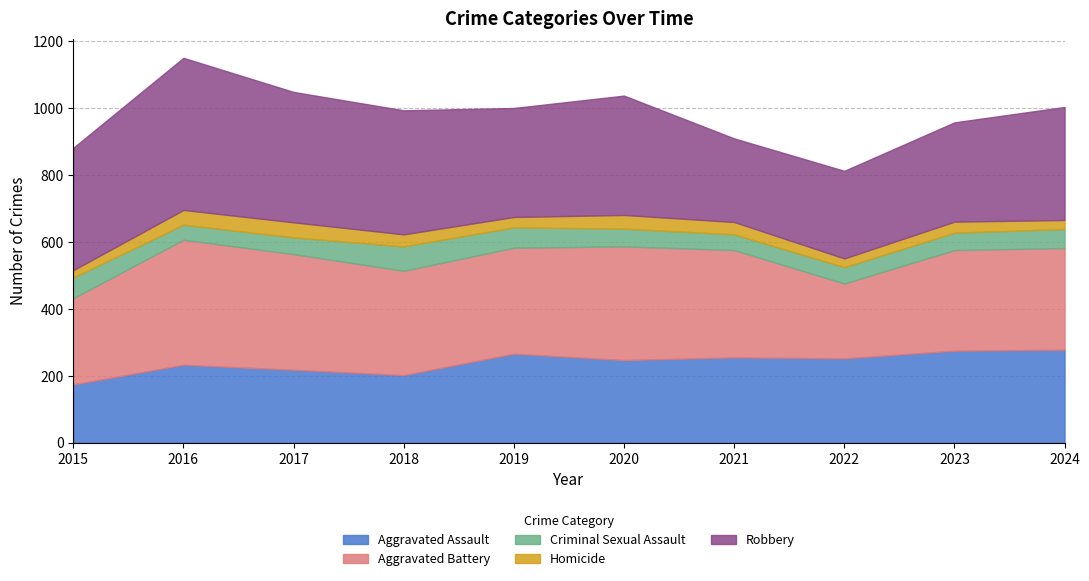

Between 2018 and 2024, which series saw the biggest shift?

Aggravated Assault